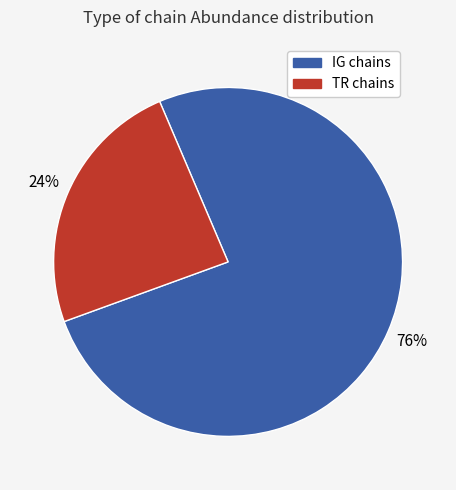

Rank the categories by value from highest to lowest.

IG chains, TR chains